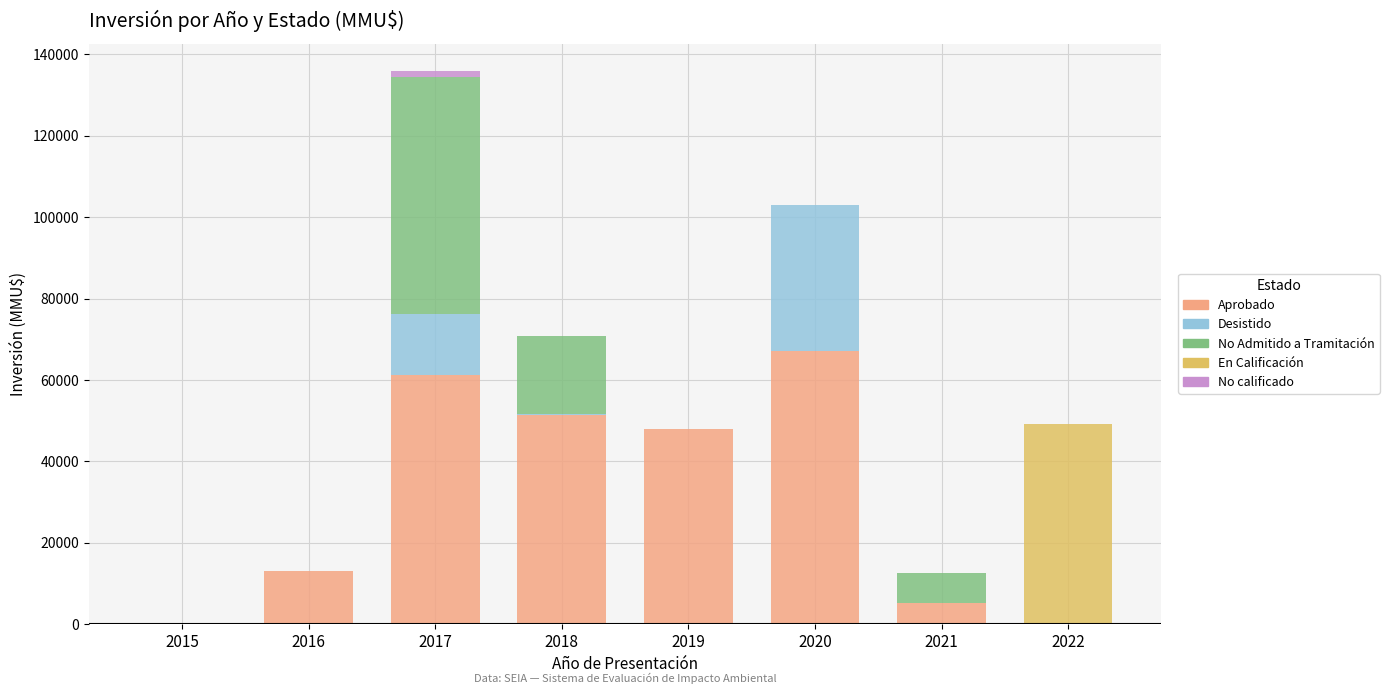

Is it true that Aprobado equals 18706 at 2019?

False